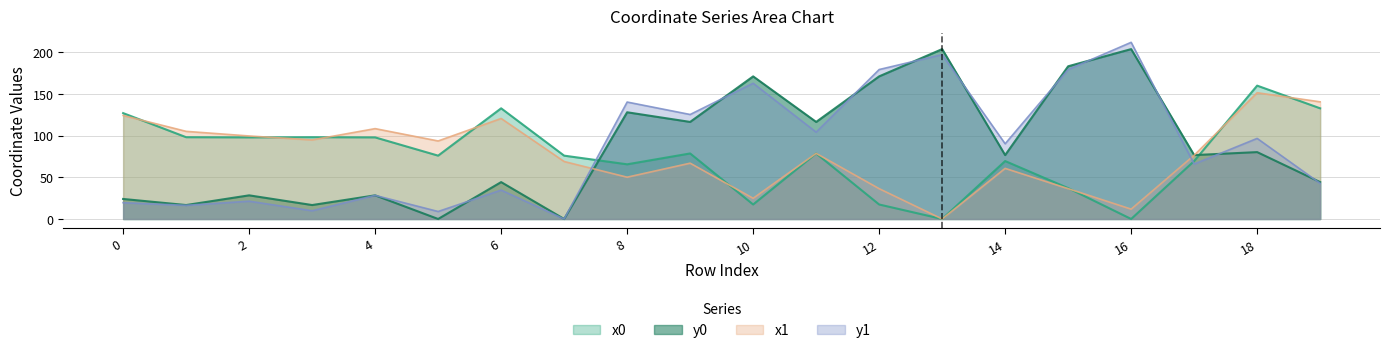

How many positive values does the y0 series have?

18